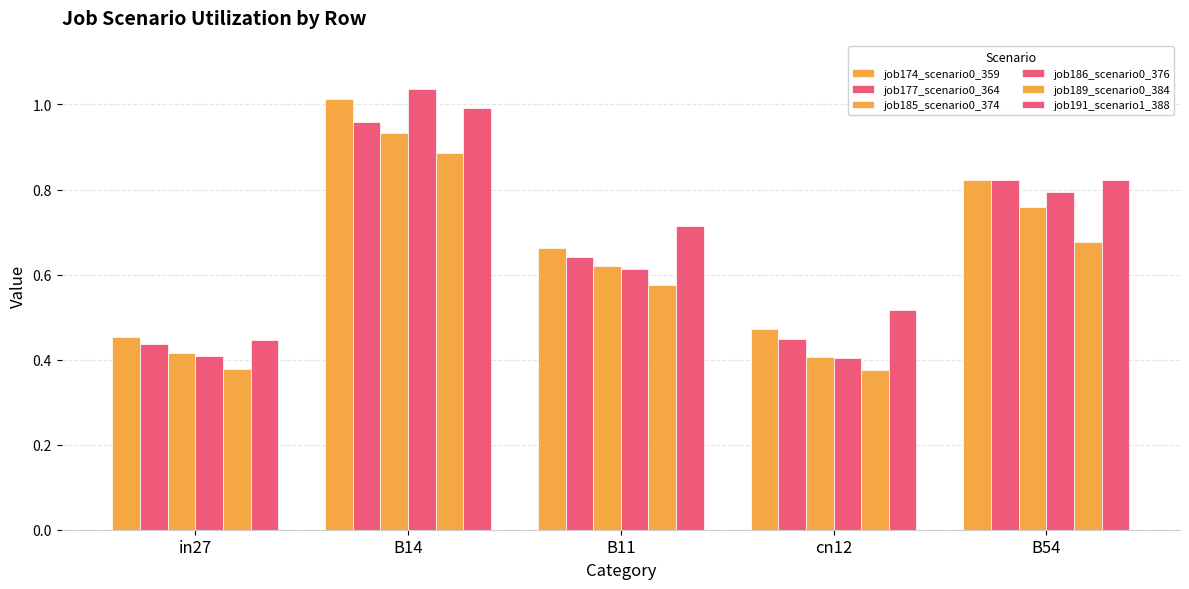

What is the label of the 5th bar from the right?

in27